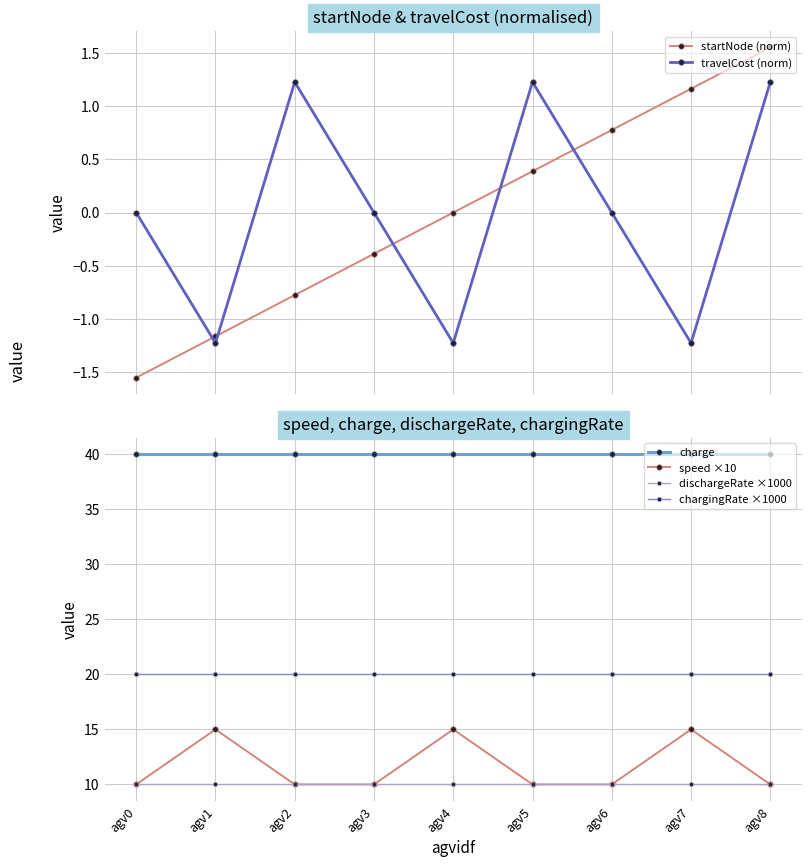

Which category has the highest value in the travelCost (norm) series?

agv2